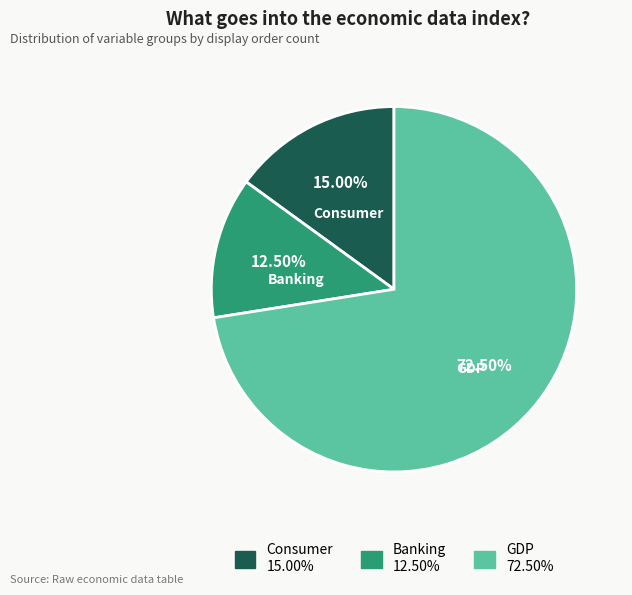

Is there any slice that represents more than half of the pie?

Yes